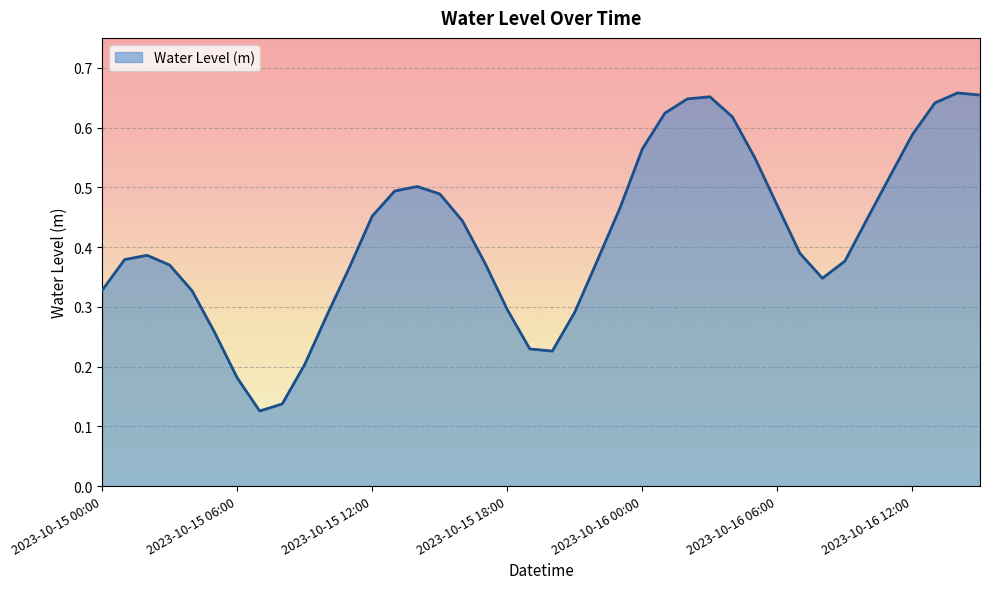

What is the value of the 40th point from the left?

0.7